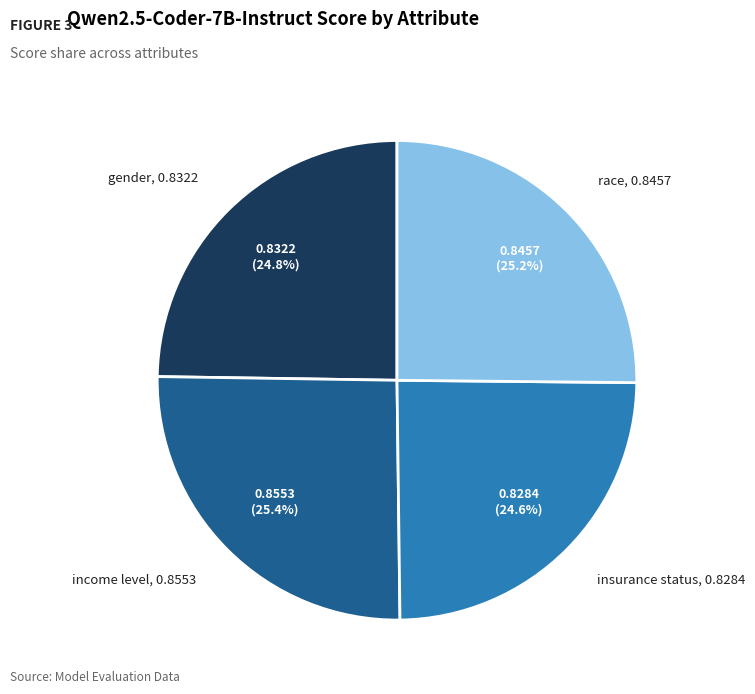

Does any single category account for the majority?

No